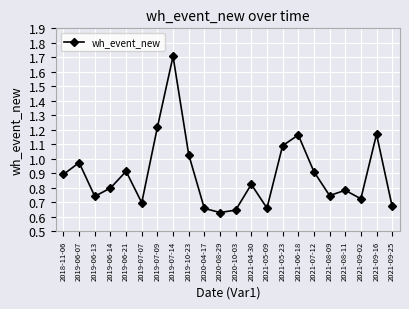

How many lines are shown in the chart?

1